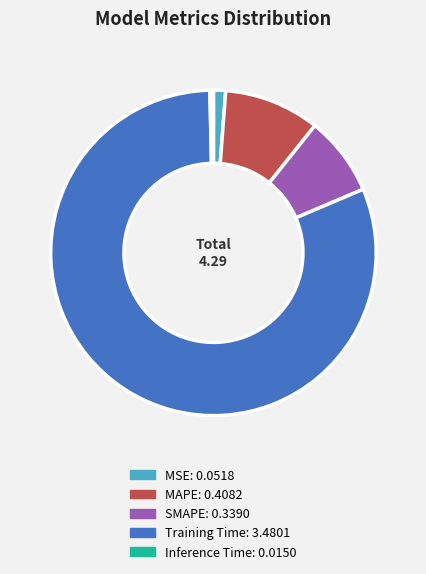

Between MAPE and SMAPE, which is larger?

MAPE